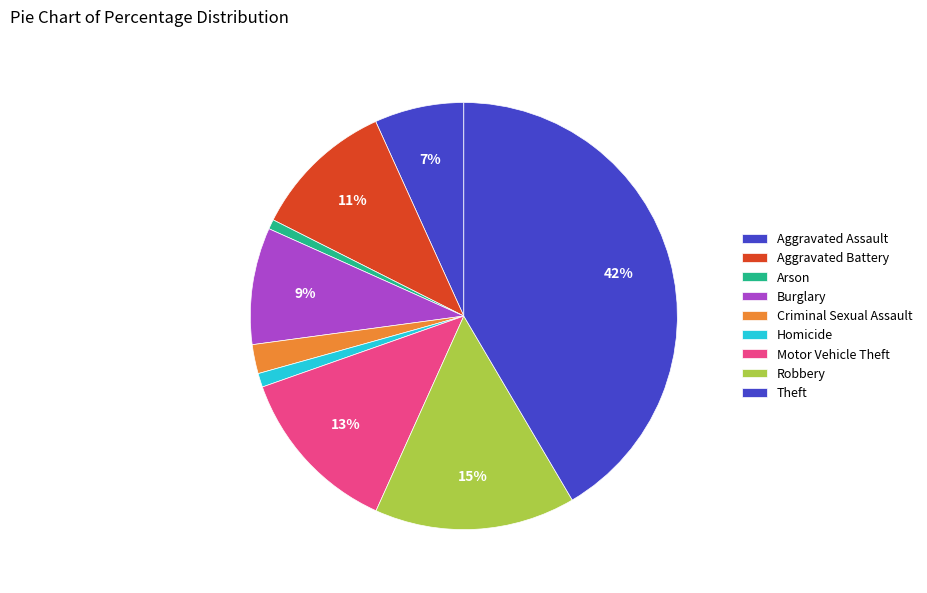

Is Theft the majority of the pie?

No